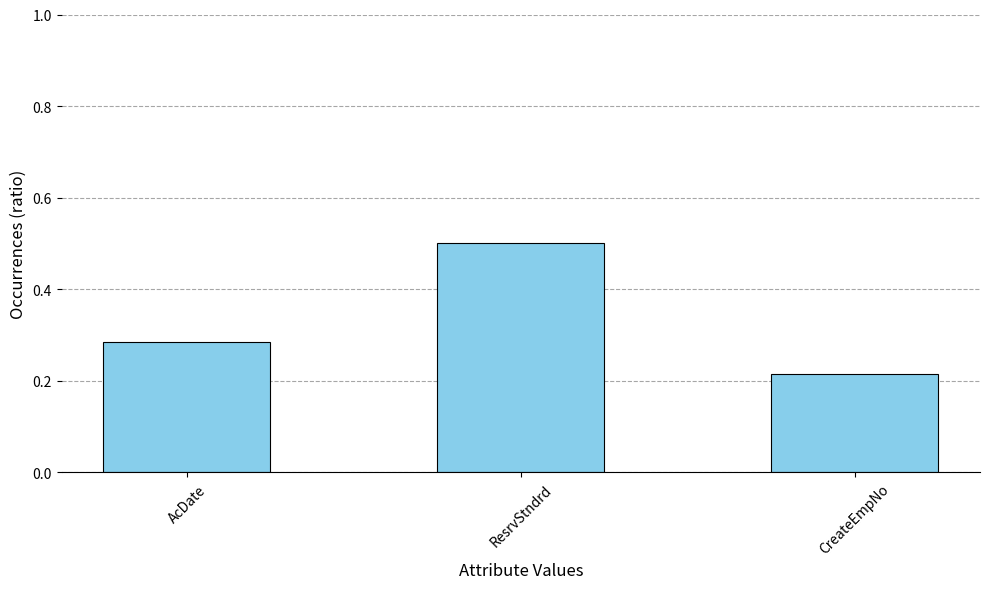

Rank the categories by value from lowest to highest.

CreateEmpNo, AcDate, ResrvStndrd